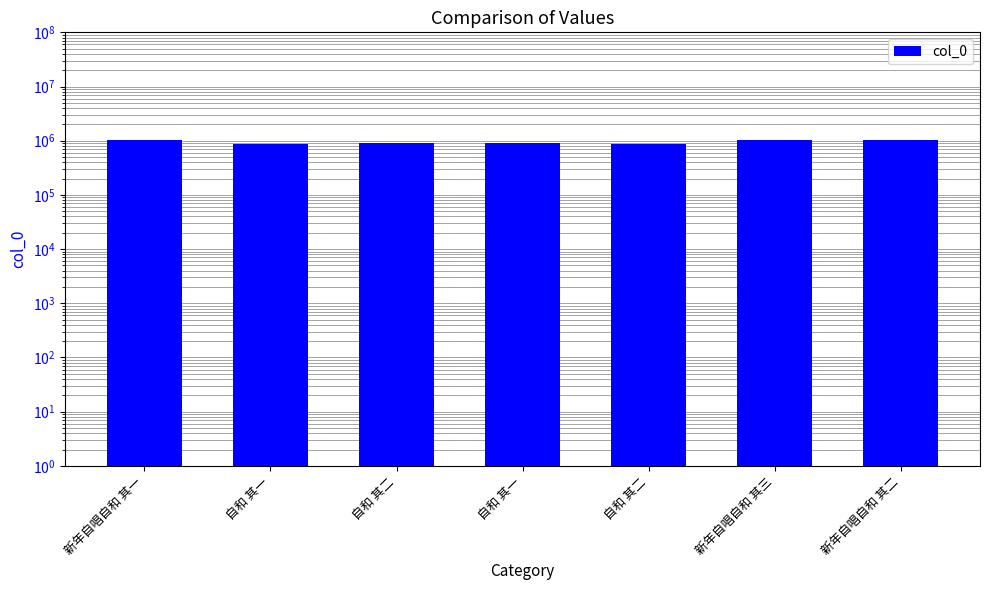

Is it true that the value at 新年自唱自和 其二 is 352342?

False